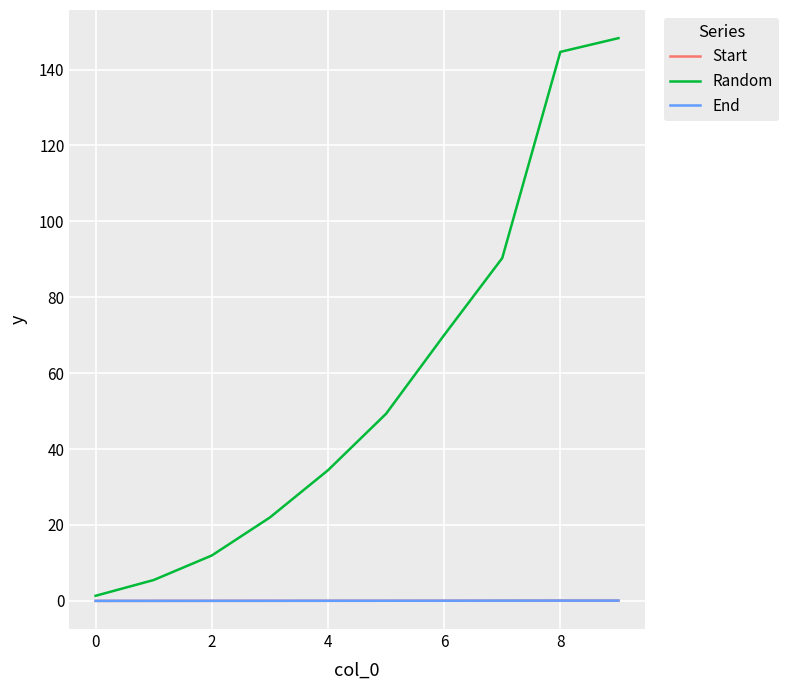

What are all the series names shown in the legend?

Start, Random, End